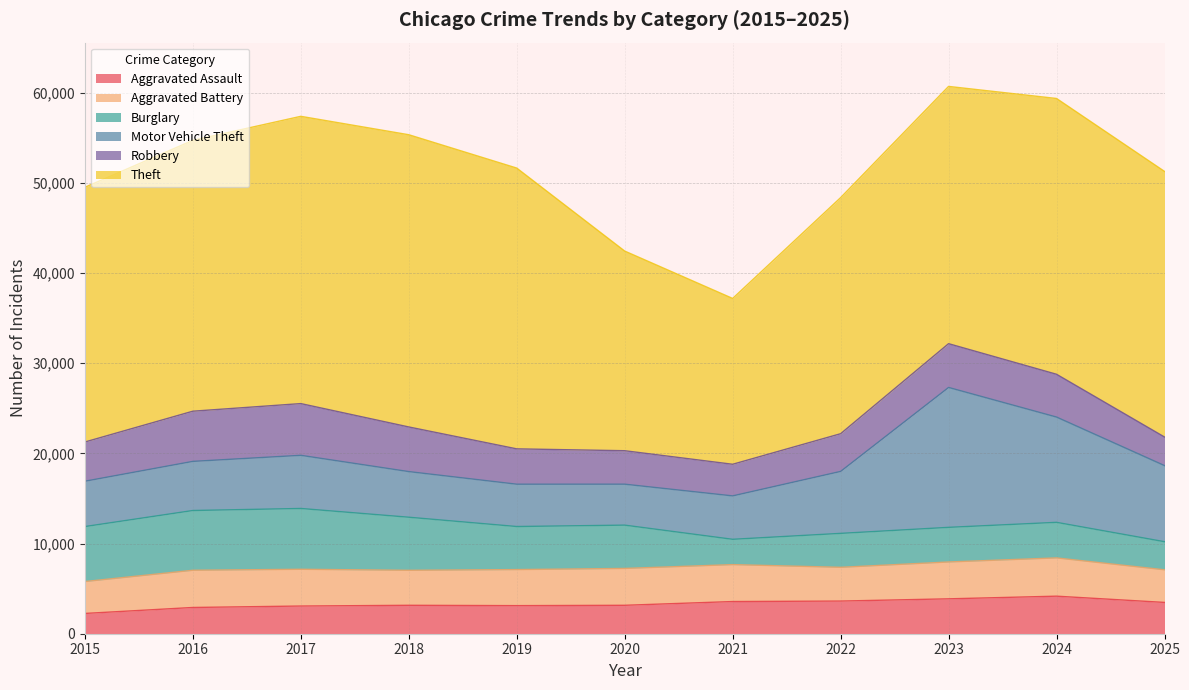

Is it true that Aggravated Battery equals 3539 at 2015?

True